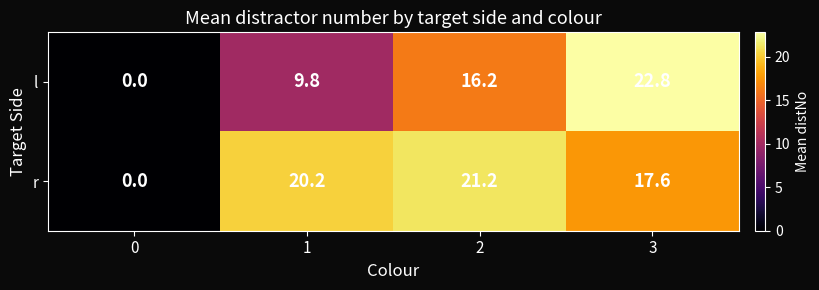

List the series in order of their overall mean, lowest first.

l, r